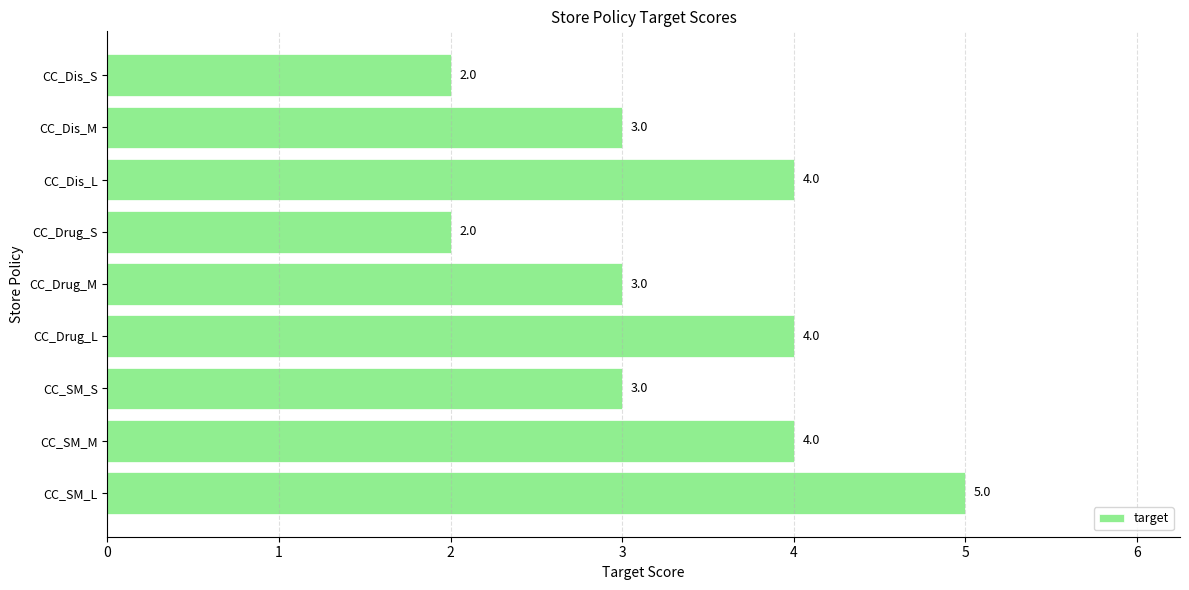

Approximately how many times larger is the value at CC_Dis_M compared to CC_Drug_M?

1.0